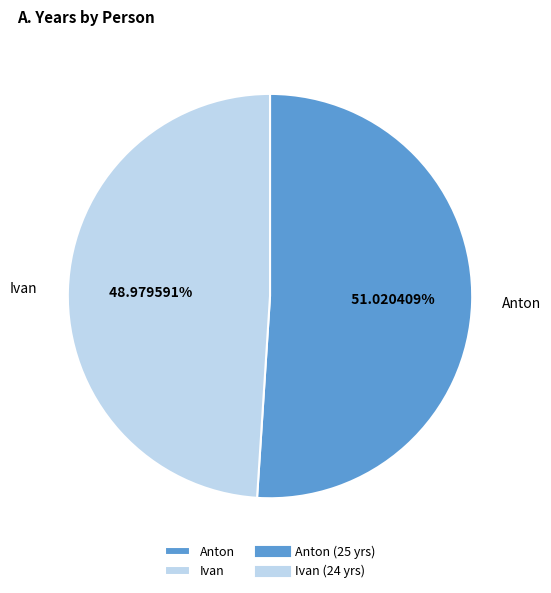

How many segments does this pie chart have?

2